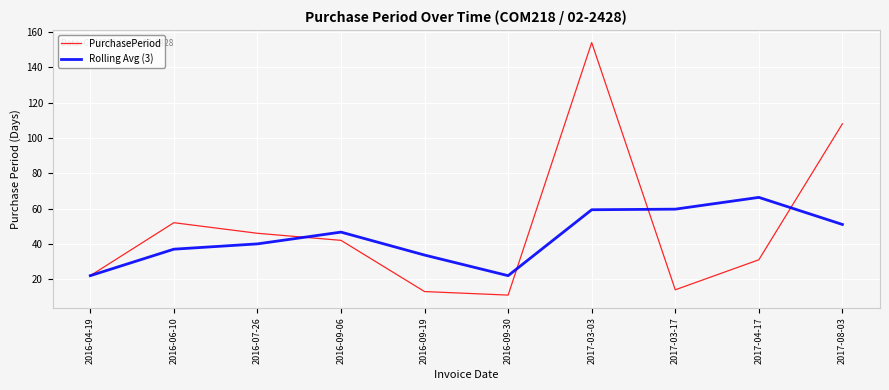

In Rolling Avg (3), how many points are higher than both neighbors (excluding endpoints)?

2